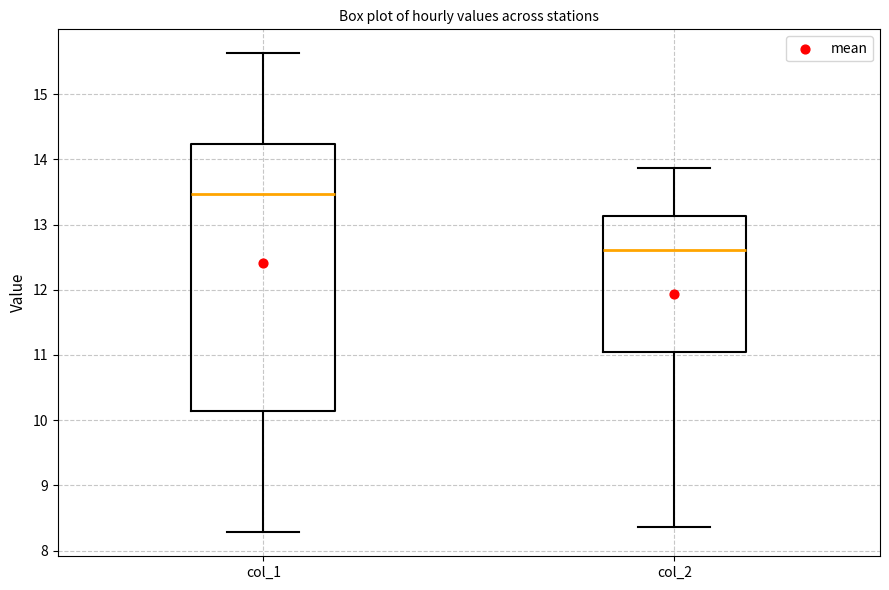

Where does the median line of the box for col_1 sit on the y-axis? The values are not printed on the chart, so give them approximately, as read against the axis.

13.5